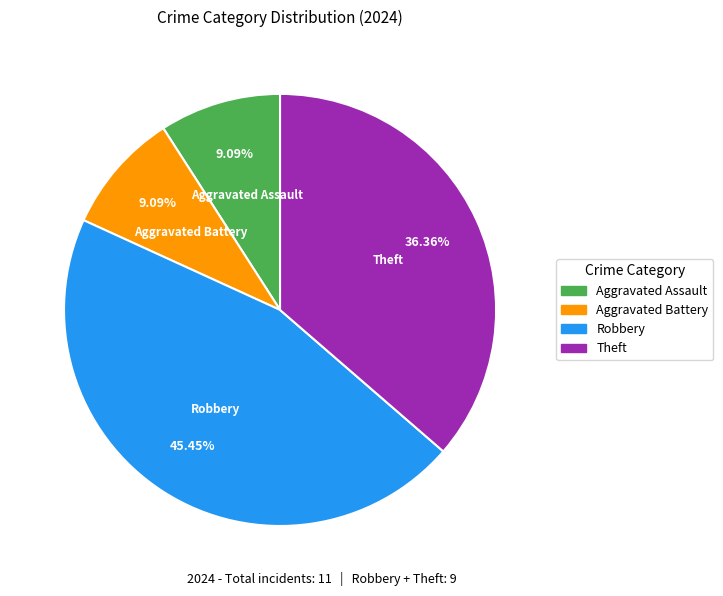

To the nearest percent, what percentage of the pie is Aggravated Assault?

9%